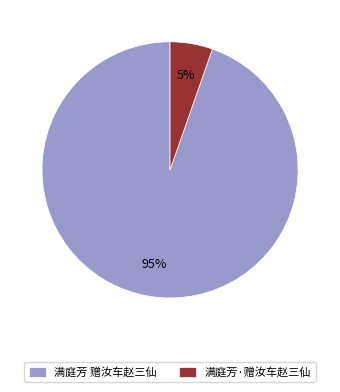

Does any single category account for the majority?

Yes